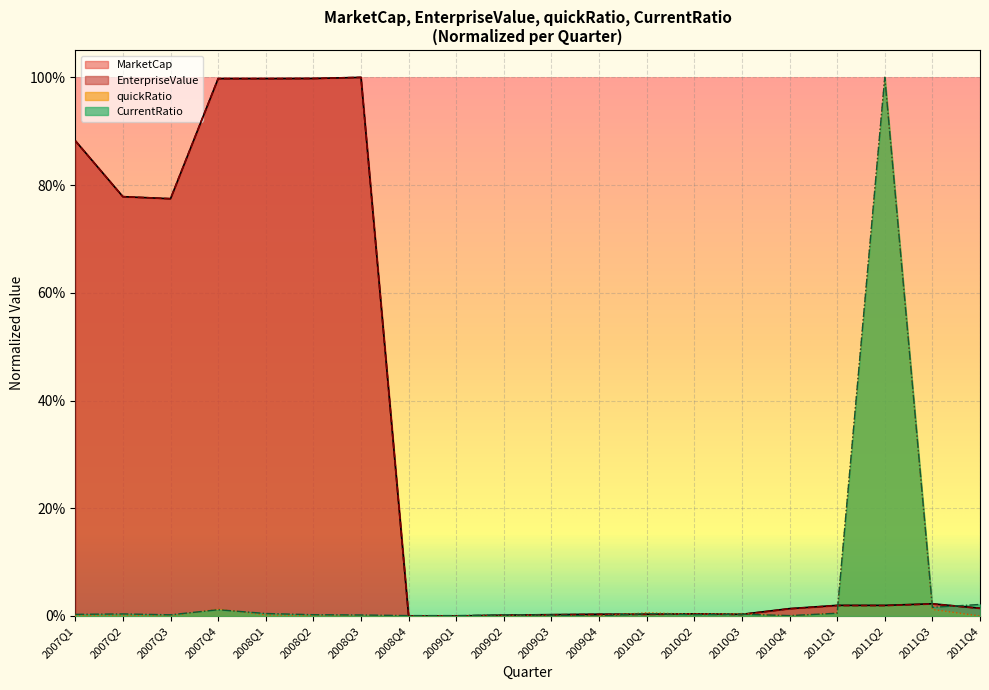

Is it true that CurrentRatio equals 0.0 at 2007Q1?

True